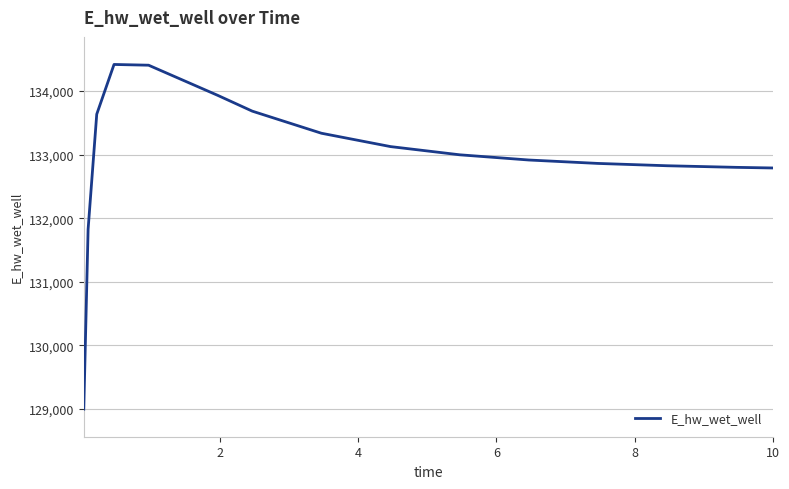

How many lines are shown in the chart?

1